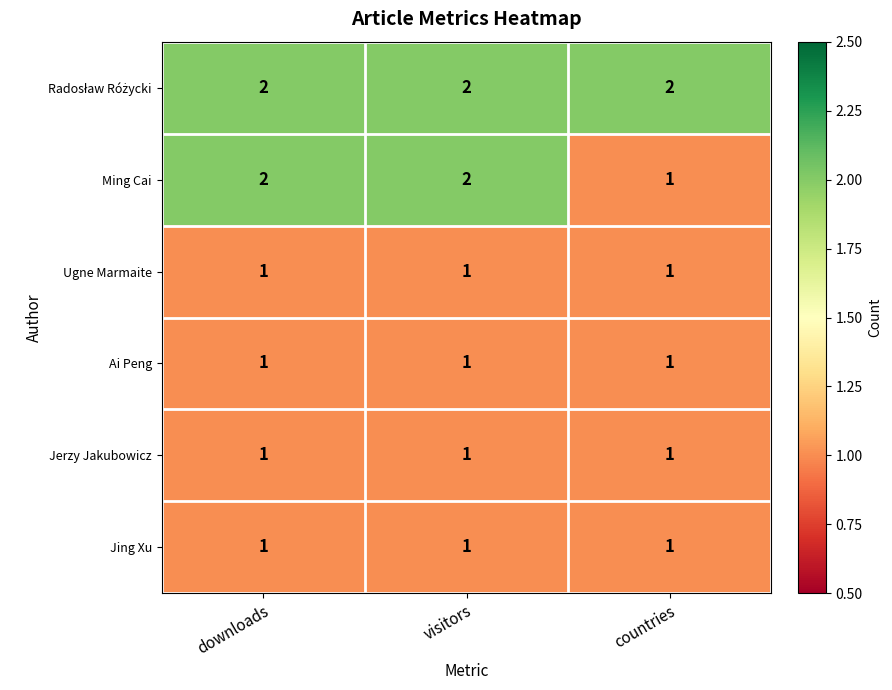

The Ming Cai series shows 3 at visitors. True or false?

False